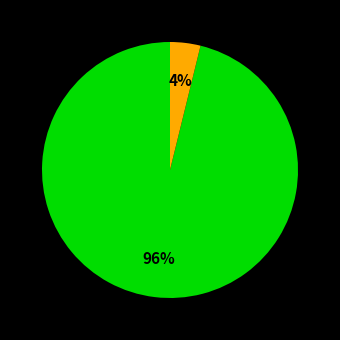

Is there any slice that represents more than half of the pie?

Yes